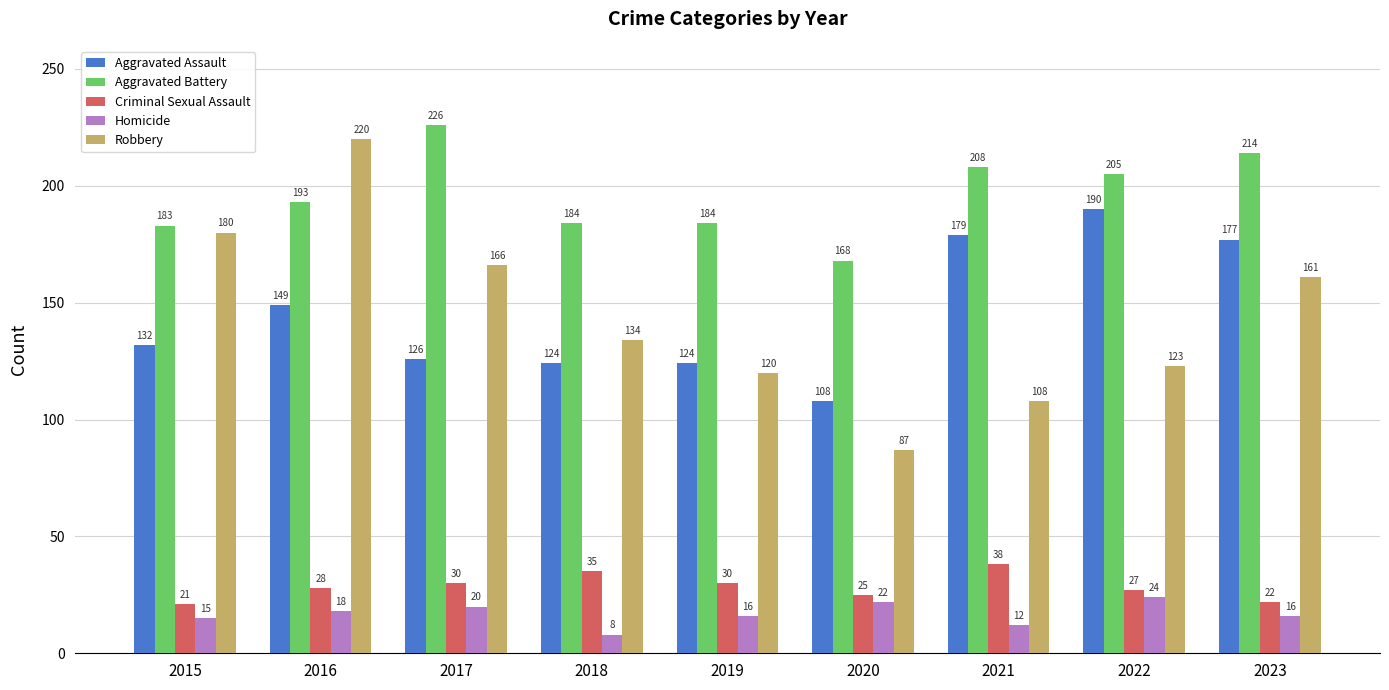

Where does the Homicide series first go above 16?

2016